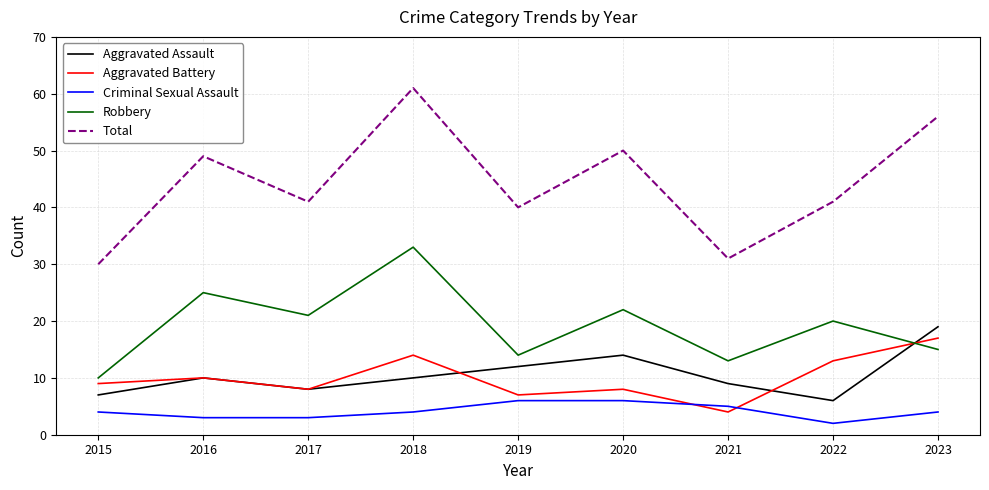

What is the sum of the Criminal Sexual Assault values at 2018 and 2023?

8